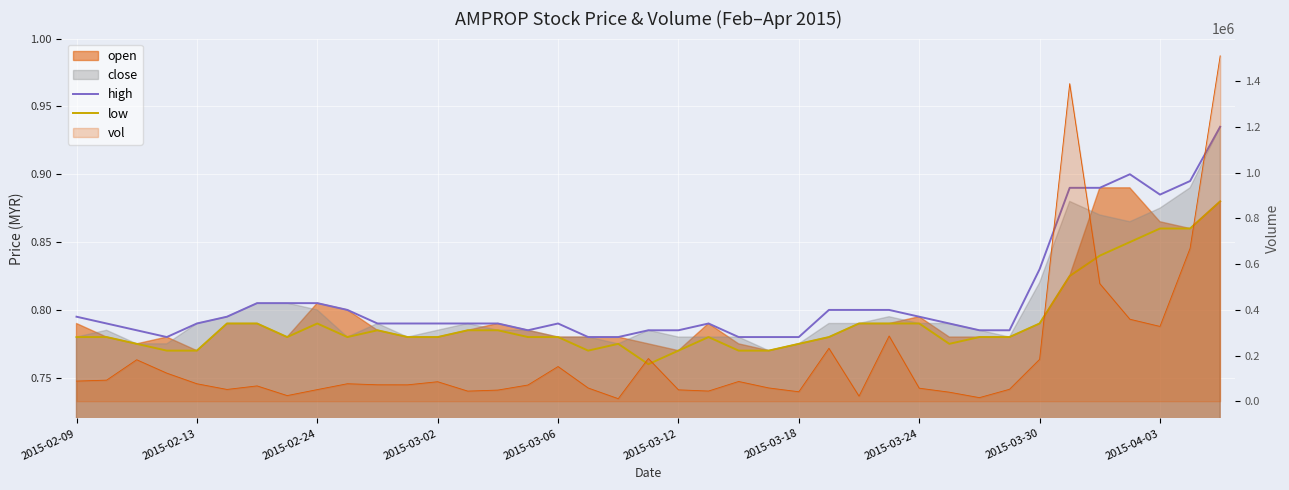

True or false: high and low intersect in this chart.

False